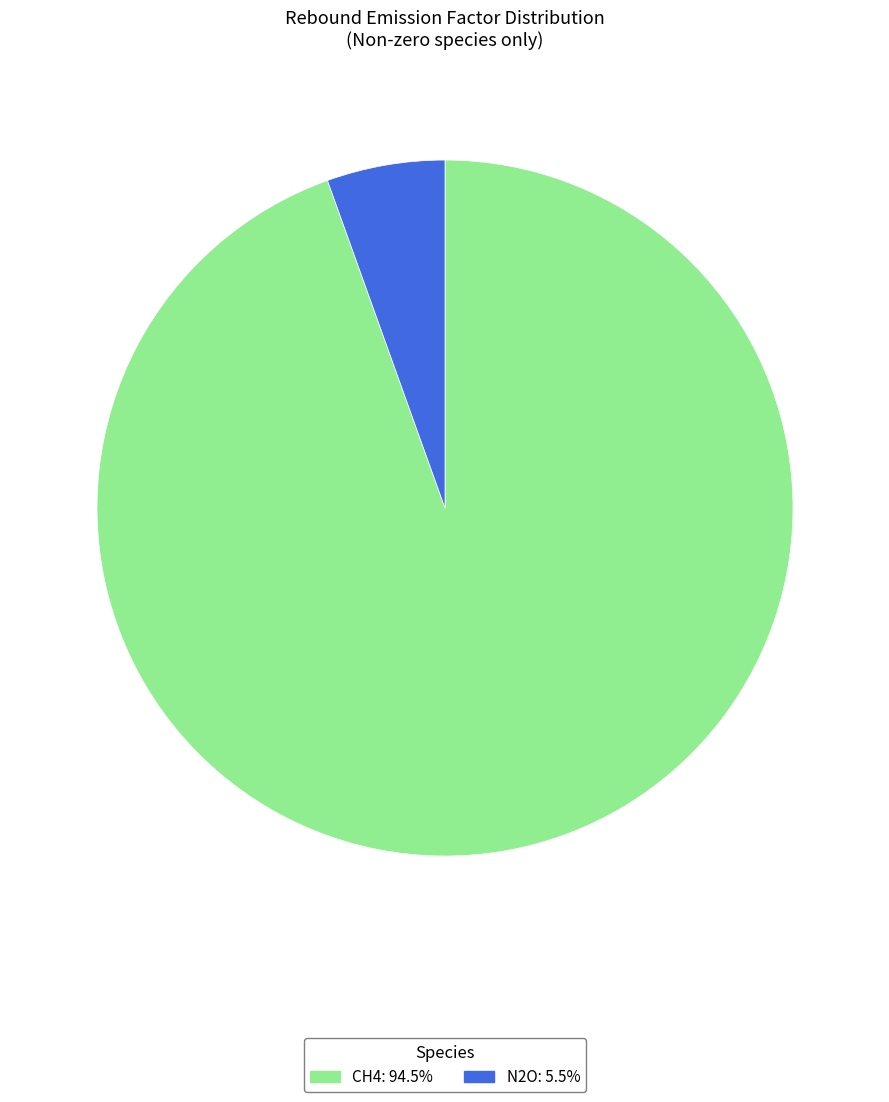

Combined, do CH4 and N2O account for over 50%?

Yes